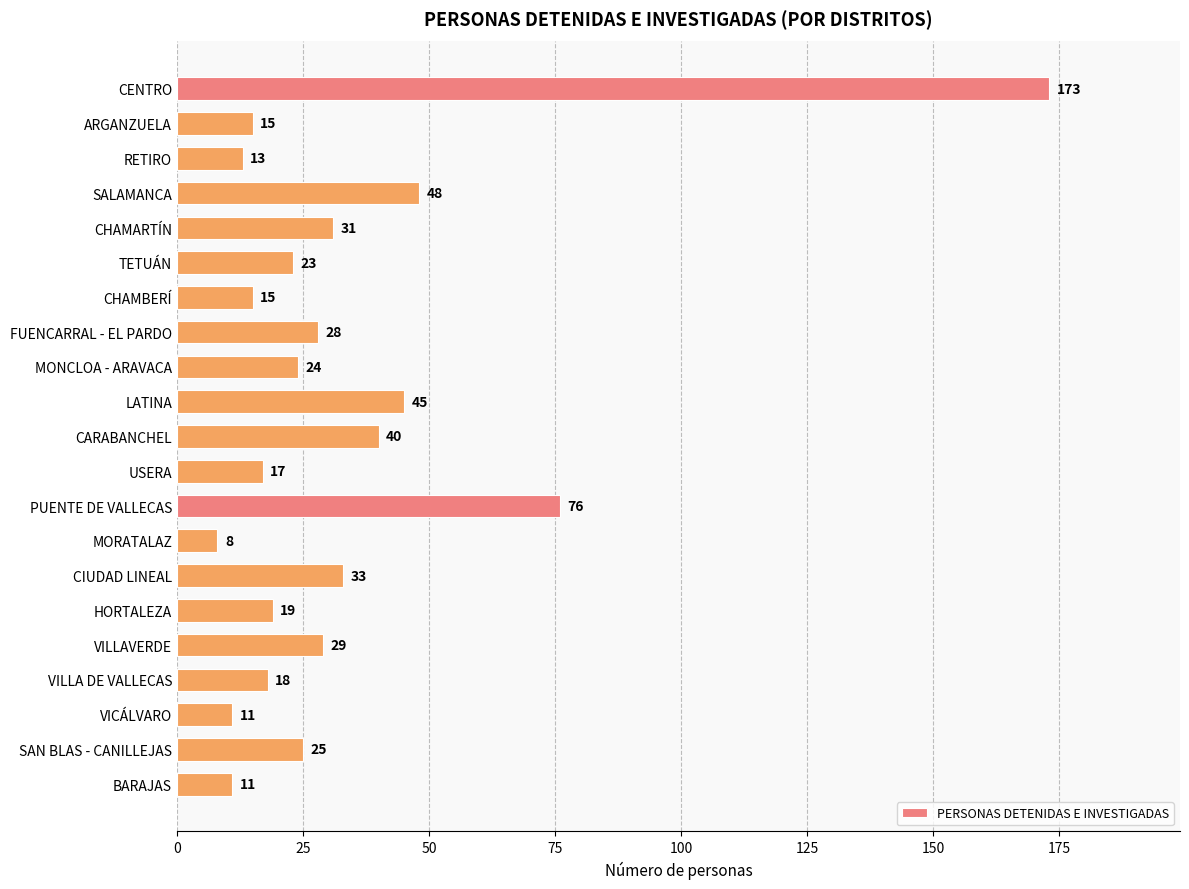

What is the difference between the maximum and minimum values?

165